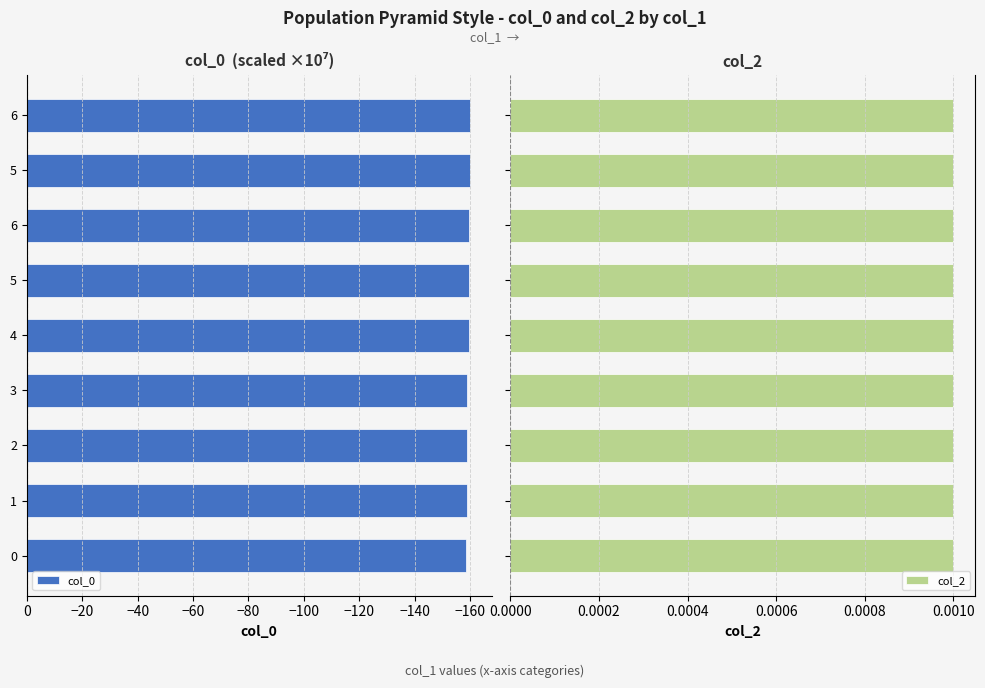

List the series in order of their peak value, highest first.

col_2, col_0